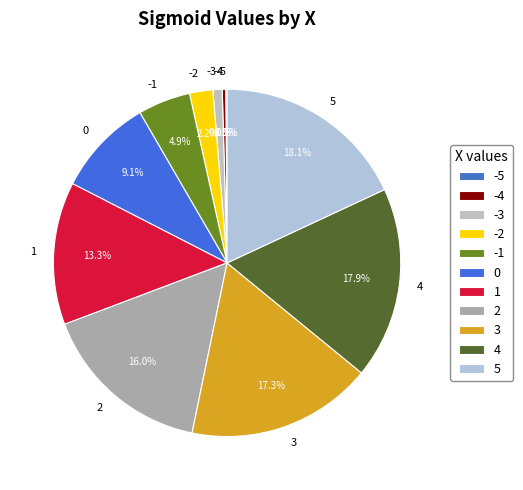

Does any single category account for the majority?

No